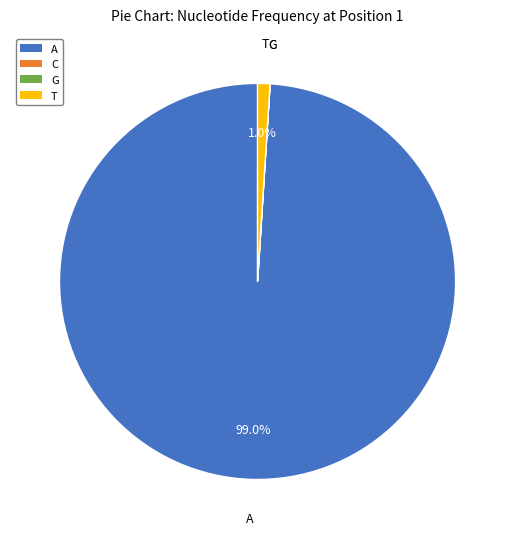

Is it true that A is 90% of the pie?

False